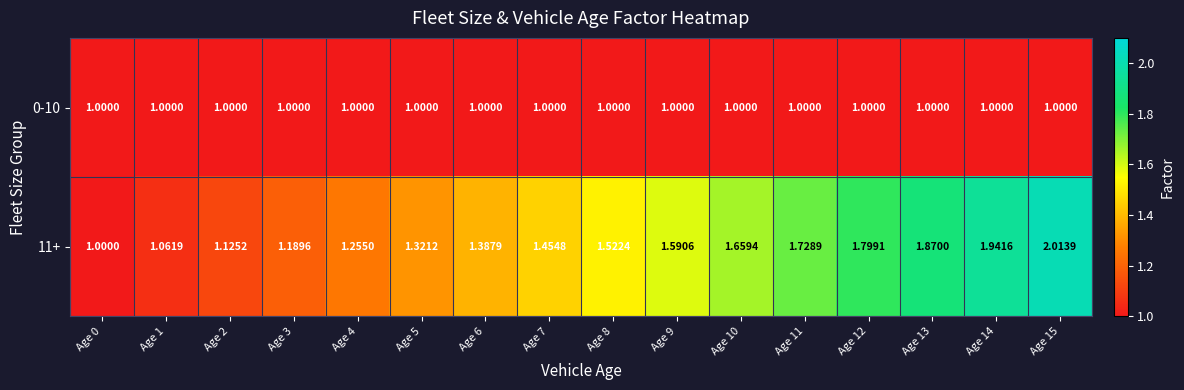

At Age 15, list the series in order from largest to smallest.

11+, 0-10